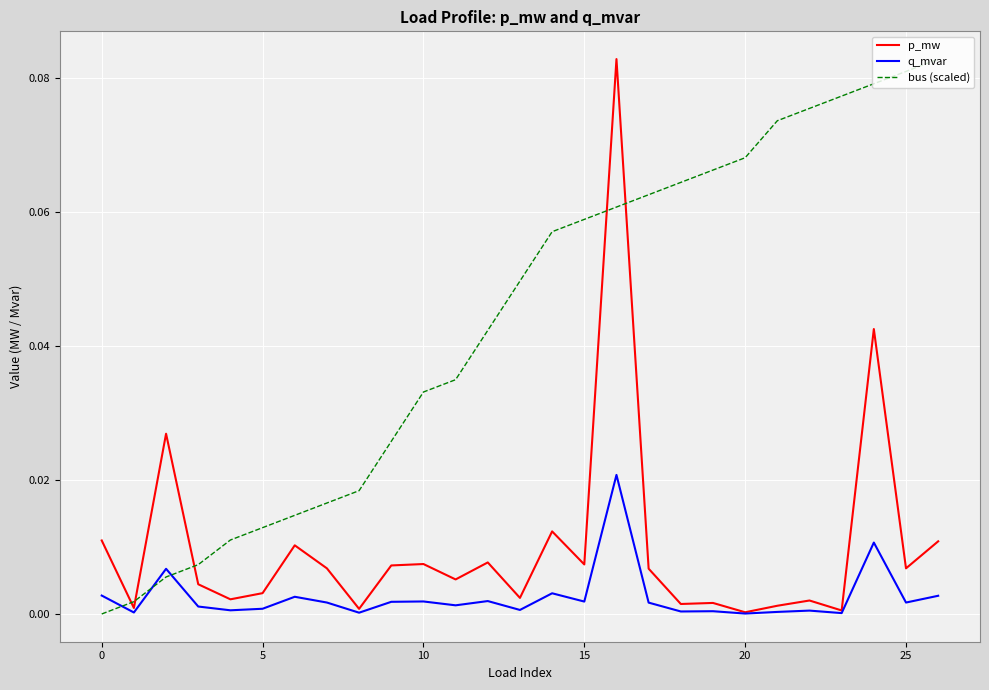

After their last crossing, which series has the higher values: q_mvar or bus (scaled)?

bus (scaled)